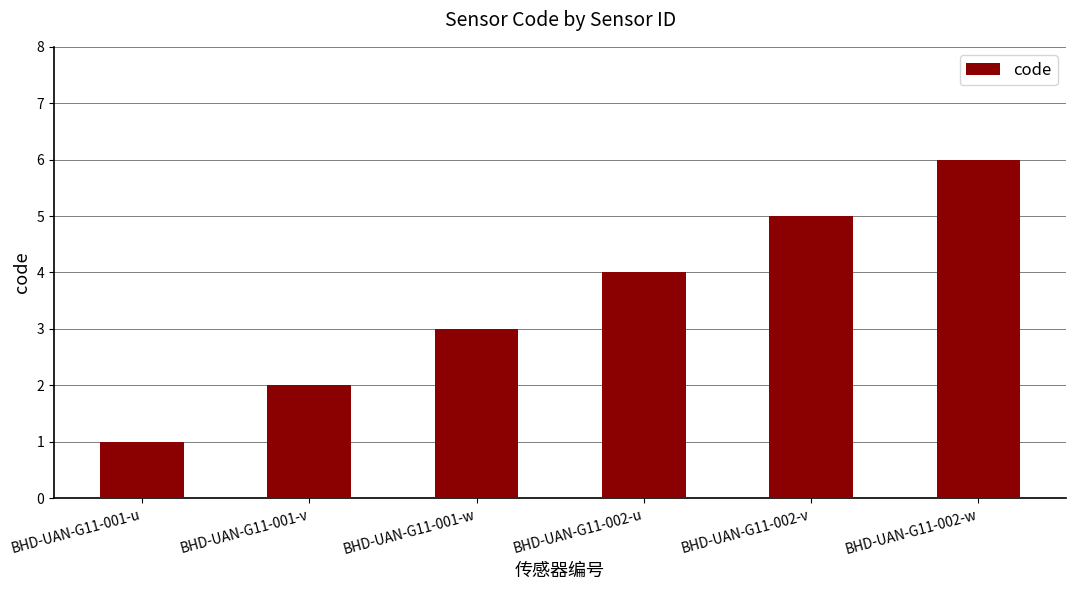

How many series are shown in this chart?

1